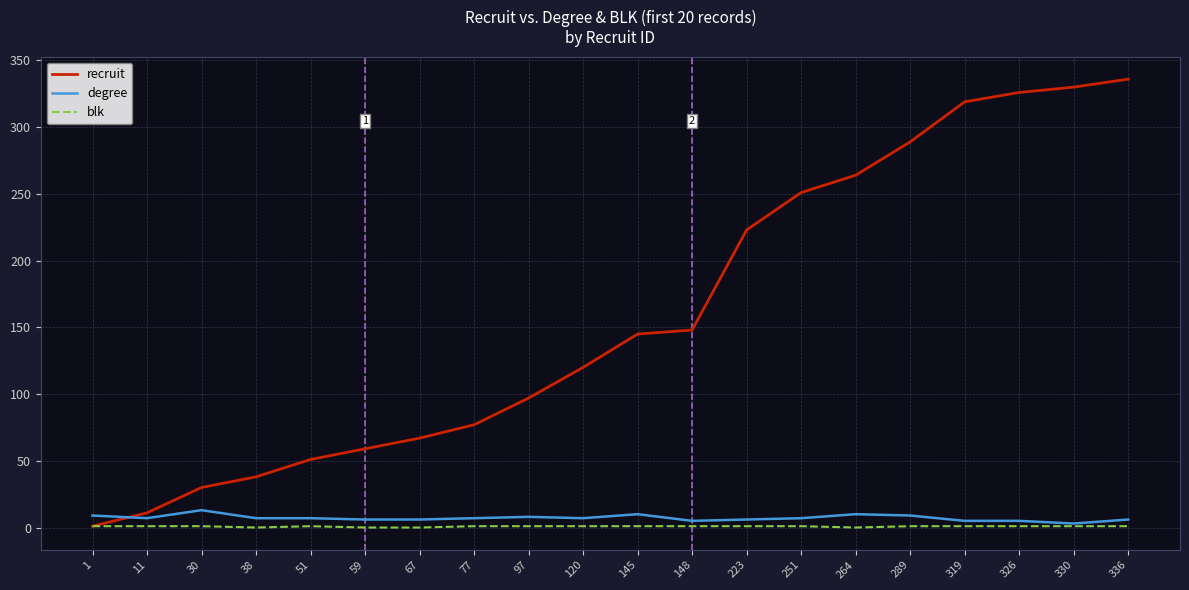

What are all the series names shown in the legend?

recruit, degree, blk